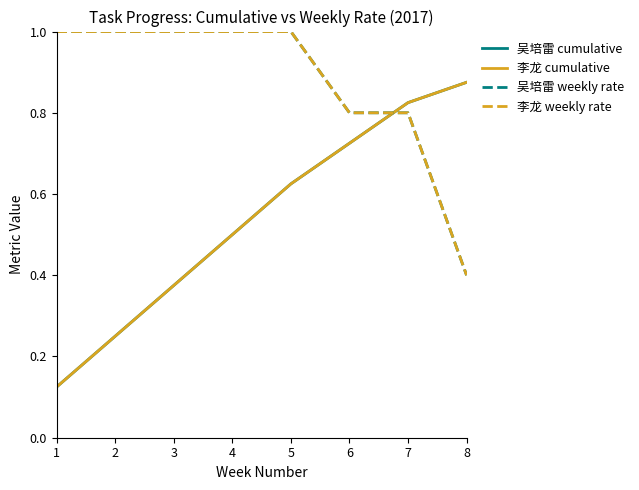

The value of 李龙 cumulative at 8 is 1.6. True or false?

False